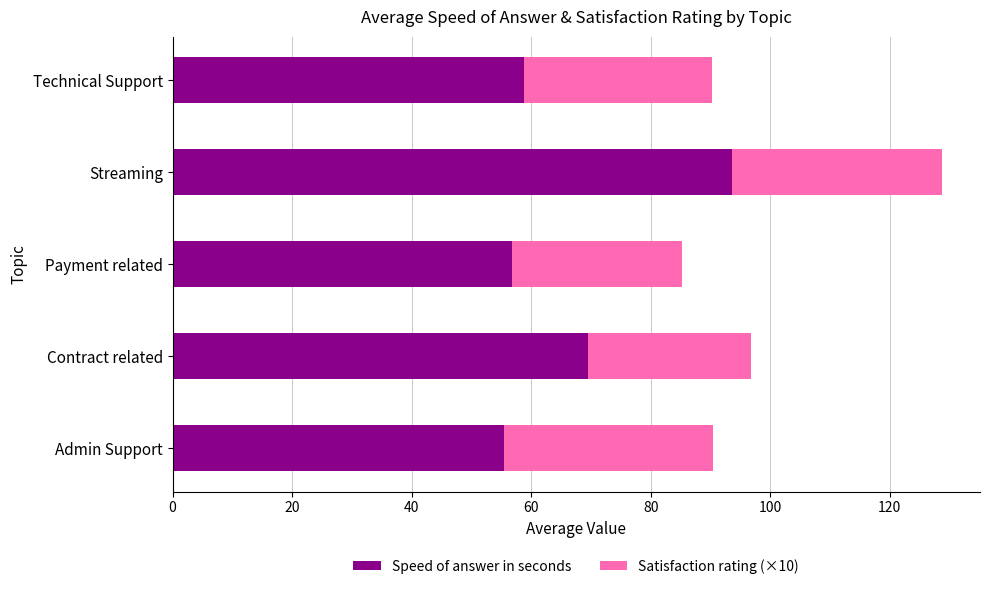

What is the minimum value for Speed of answer in seconds?

55.5